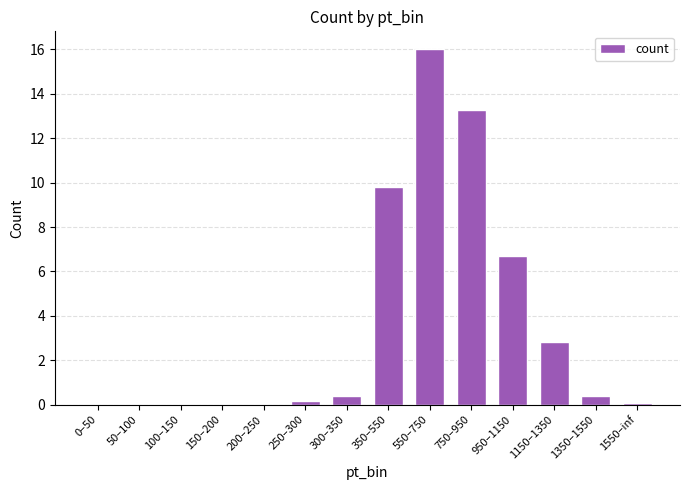

Reading left to right, transcribe all the data shown in this chart.

0.0	0.0	0.0	0.0	0.0	0.2	0.4	9.8	16.0	13.2	6.7	2.8	0.4	0.1